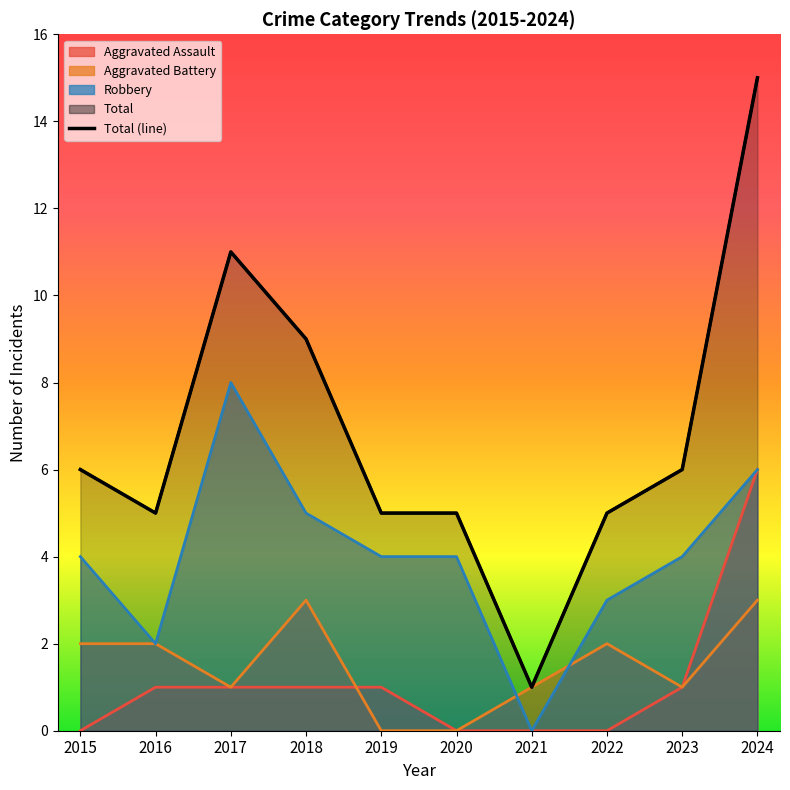

Which has a higher value, 2021 or 2020?

2020